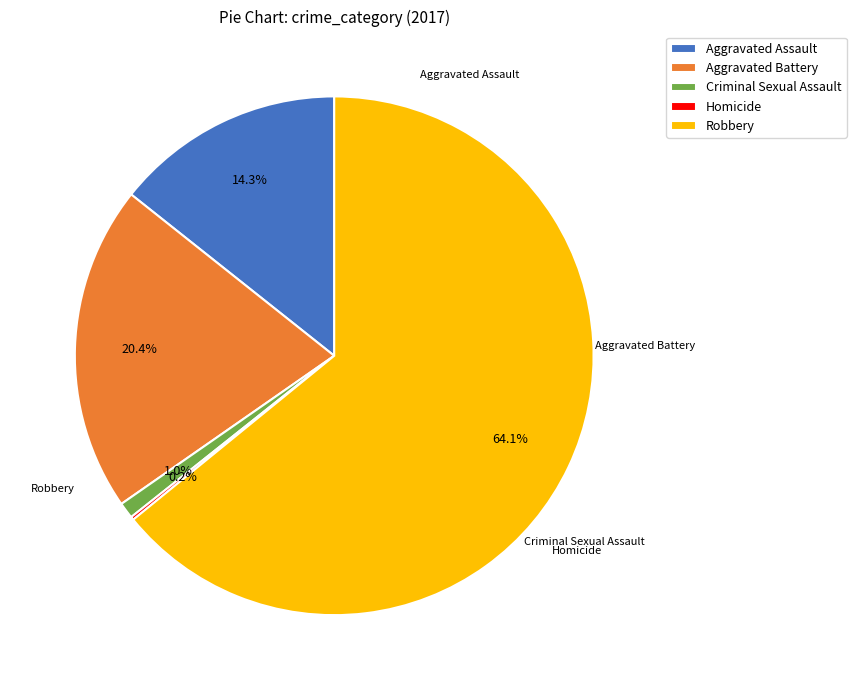

Which category accounts for the majority?

Robbery